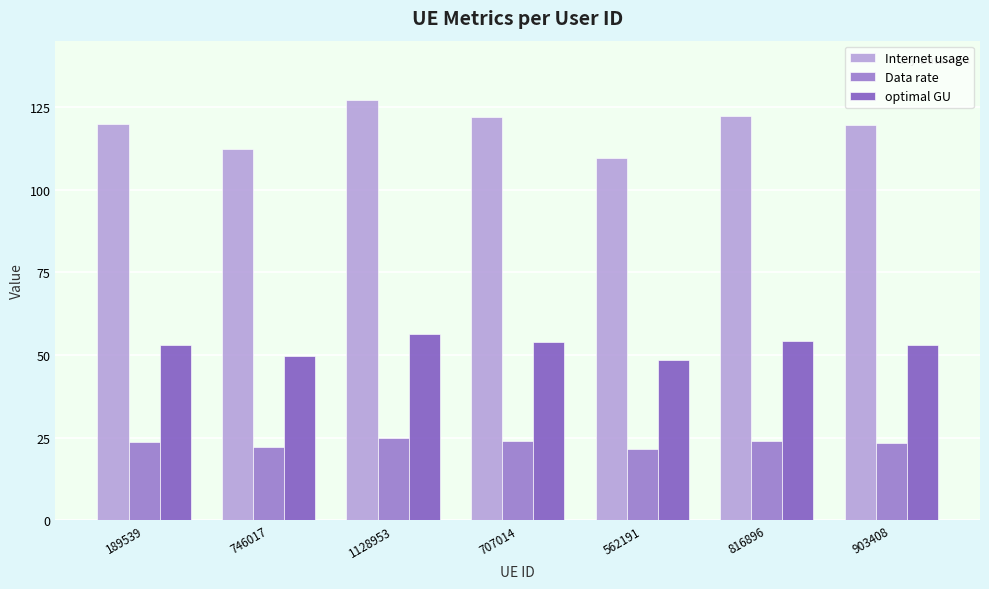

At which label does Data rate reach its peak?

1128953